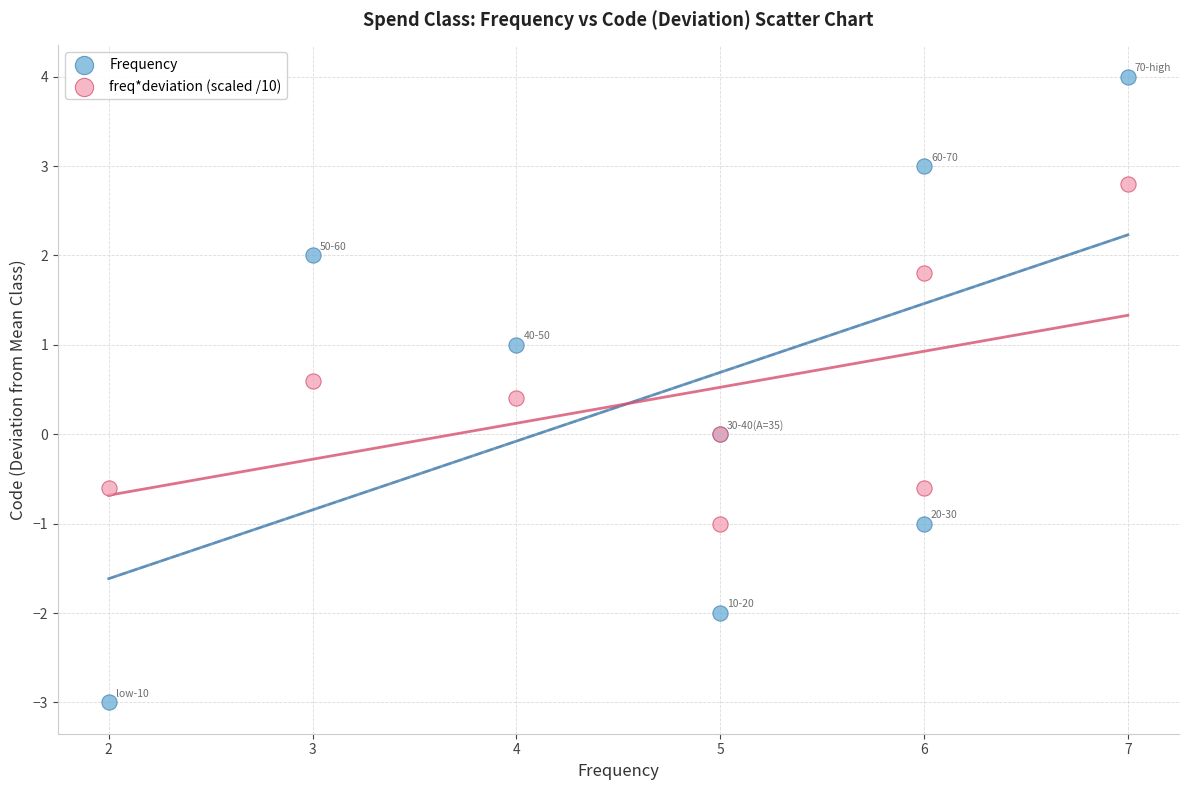

Which series has the largest Y range (max minus min)?

Frequency